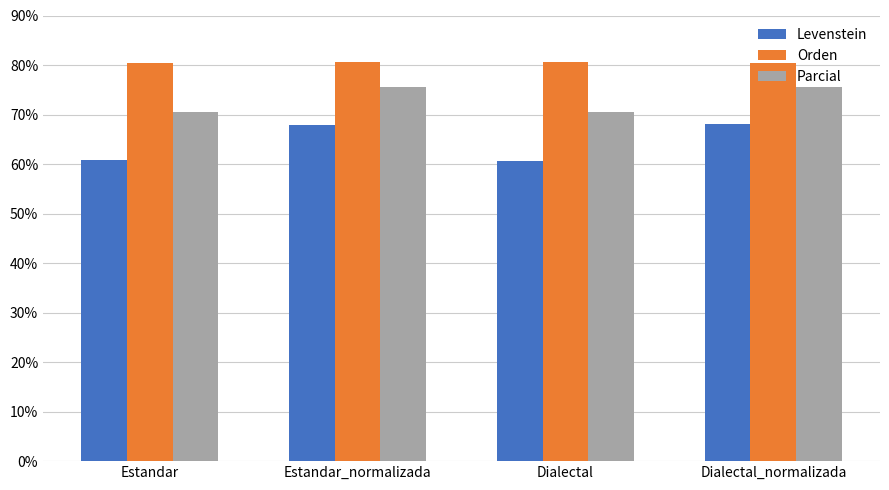

Which series has the widest spread of values?

Levenstein